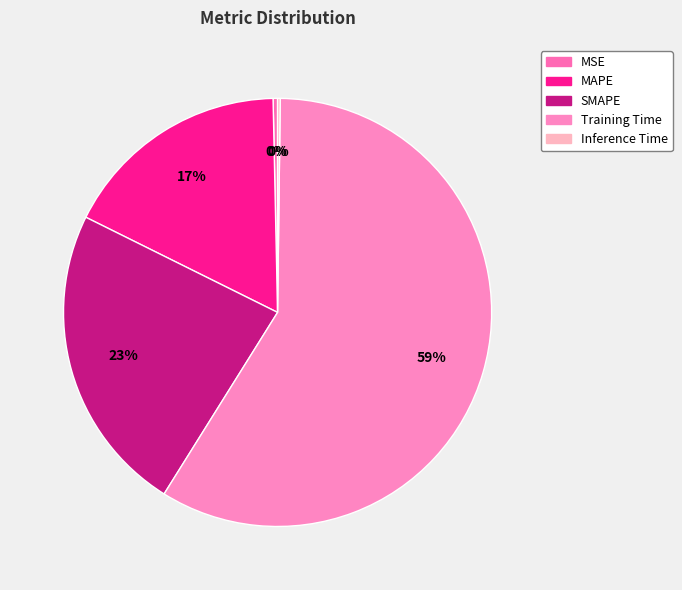

Which has a higher value, MSE or MAPE?

MAPE